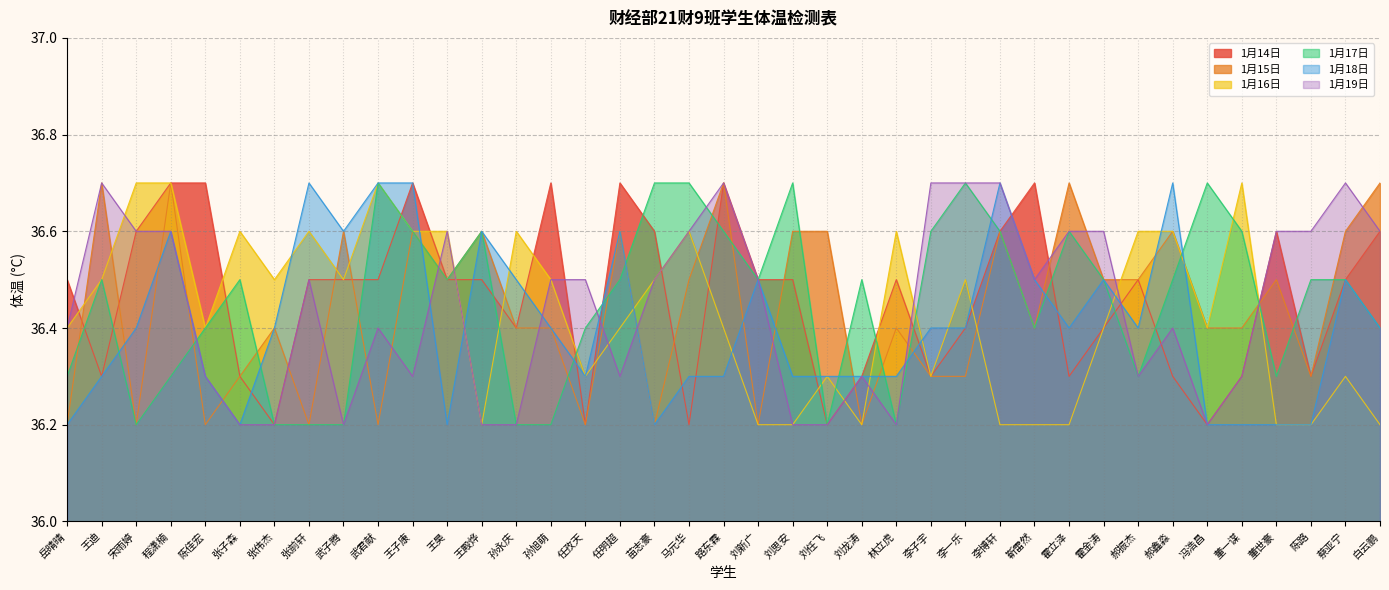

Which has a higher value, 李博轩 or 刘龙涛?

李博轩